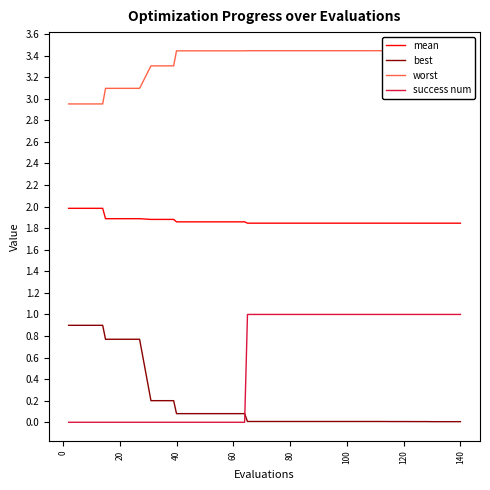

How many times do best and success num cross each other?

1